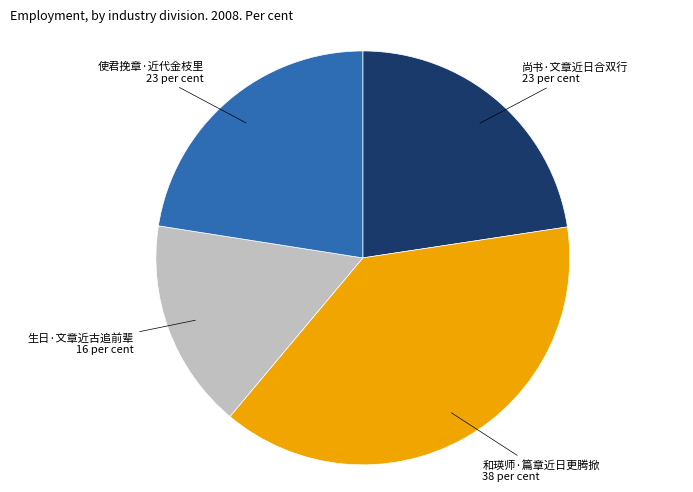

Is there any slice that represents more than half of the pie?

No